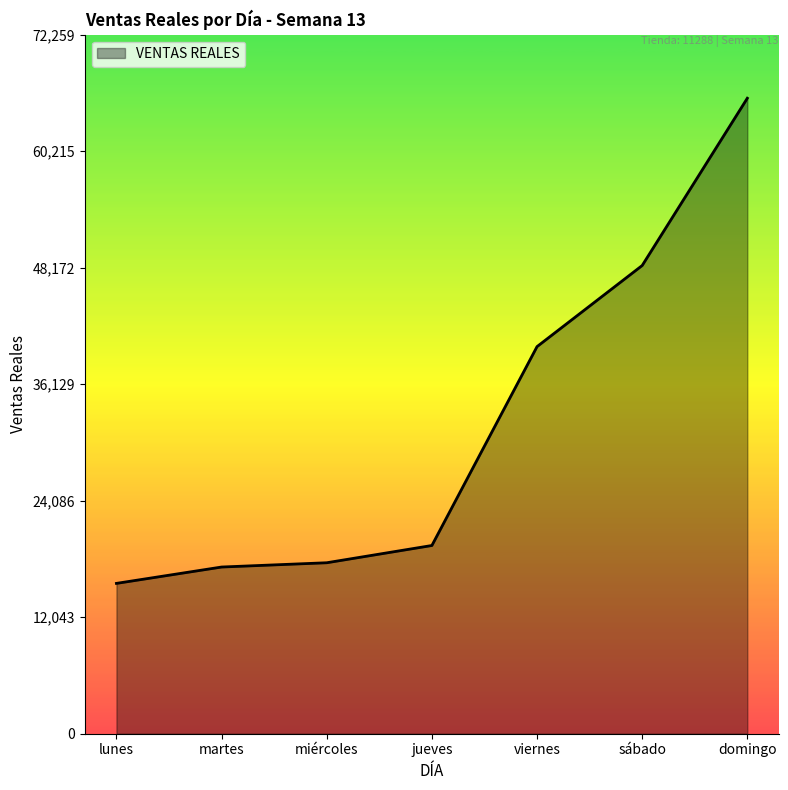

Reading right to left, extract all data points from this chart.

65690.1	48398.0	40015.0	19457.0	17673.0	17231.0	15540.1